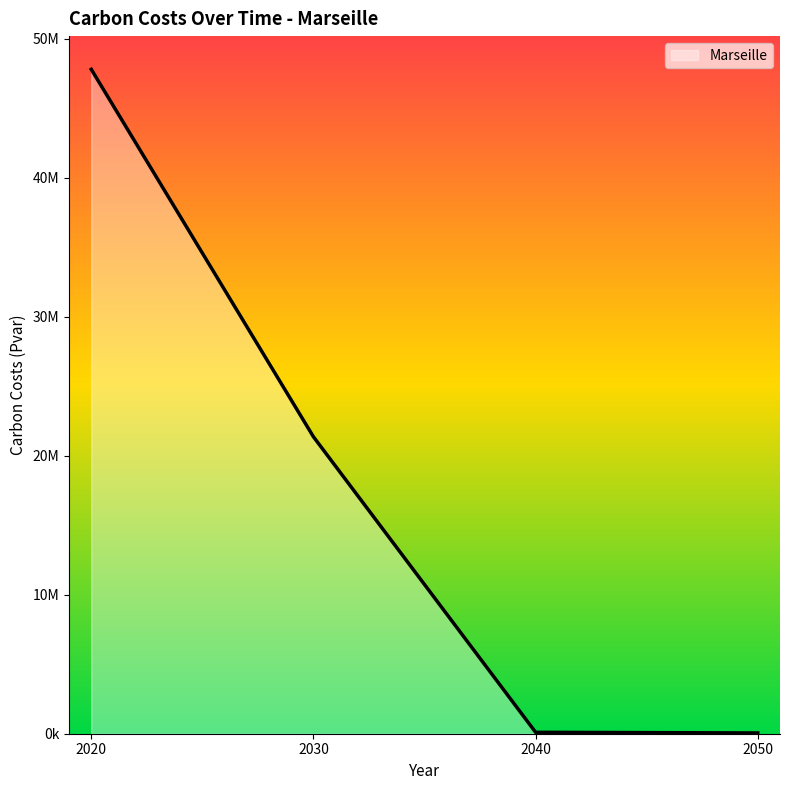

Does the chart display data point markers on the line(s)?

No